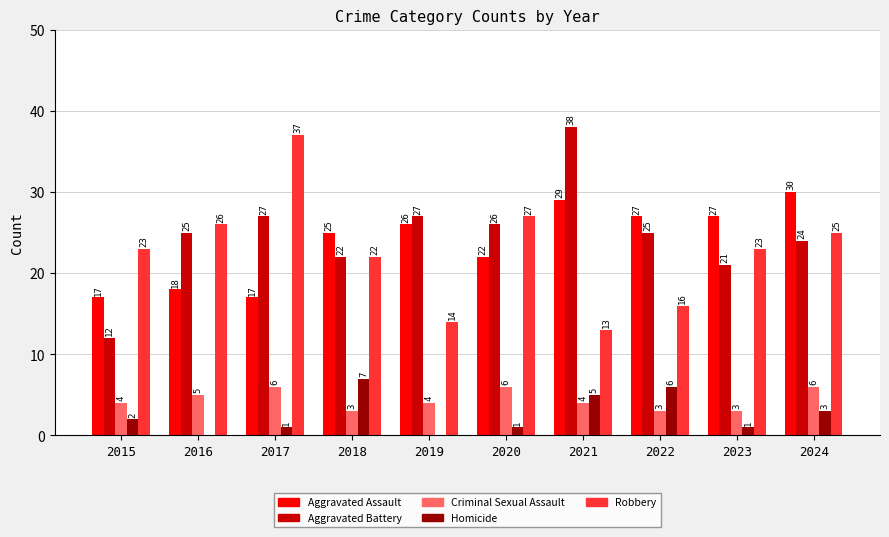

What is the average value of the Homicide series?

3